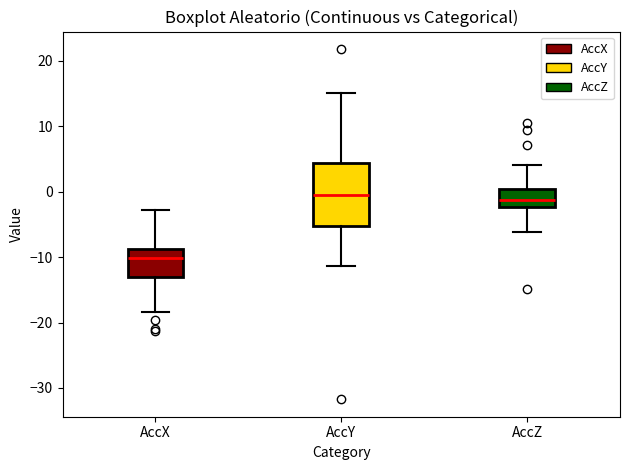

Where does the median line of the box for AccX sit on the y-axis? The values are not printed on the chart, so give them approximately, as read against the axis.

-10